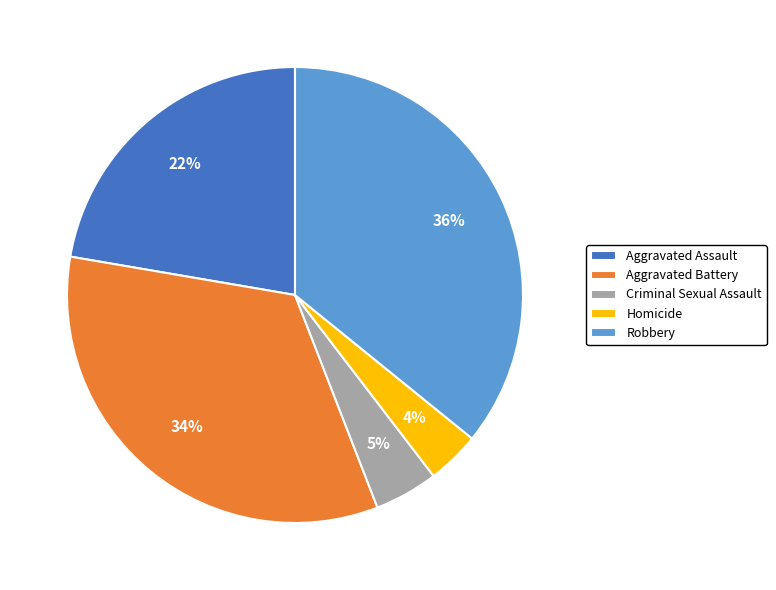

Rank the categories by value from highest to lowest.

Robbery, Aggravated Battery, Aggravated Assault, Criminal Sexual Assault, Homicide